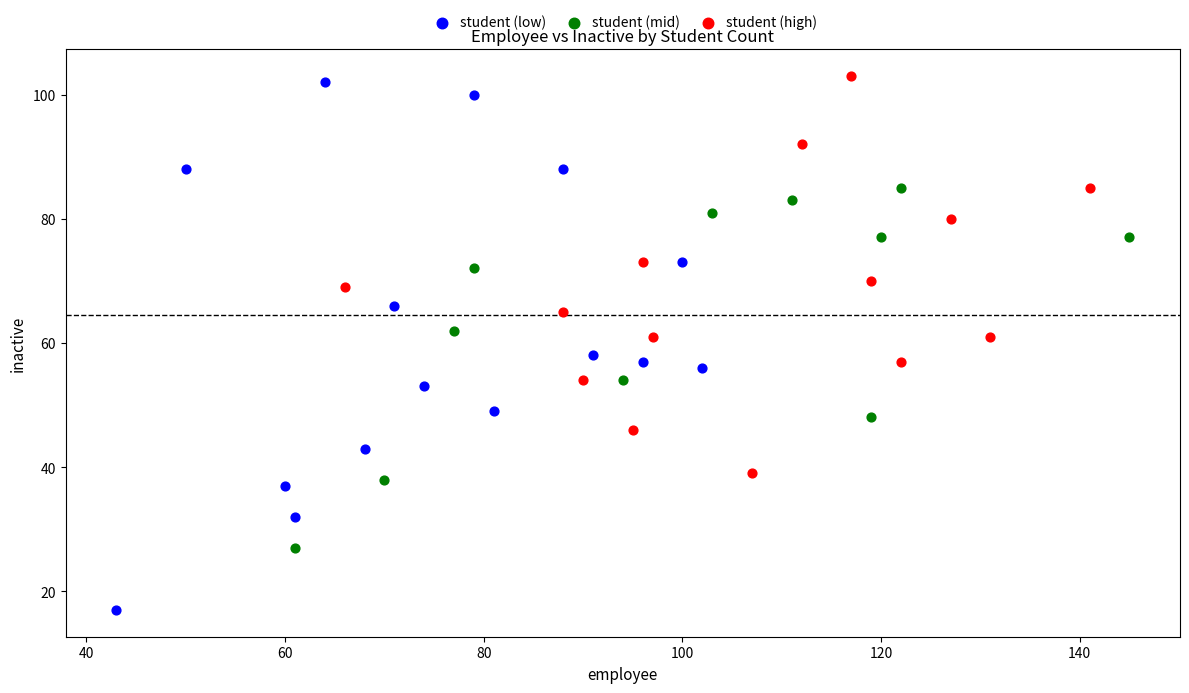

Which series reaches the minimum Y coordinate?

student (low)